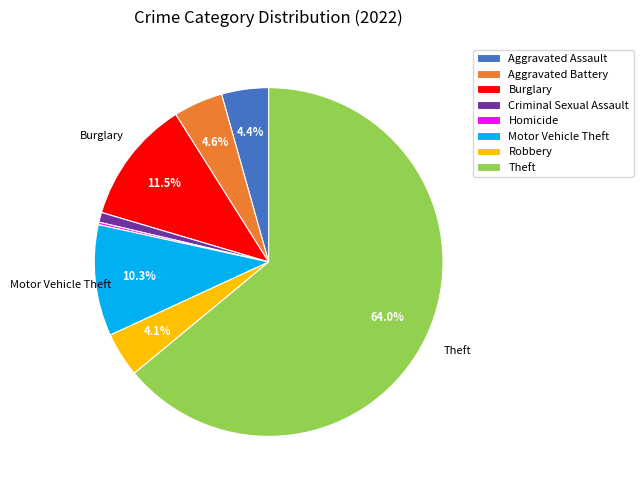

Does any single category account for the majority?

Yes